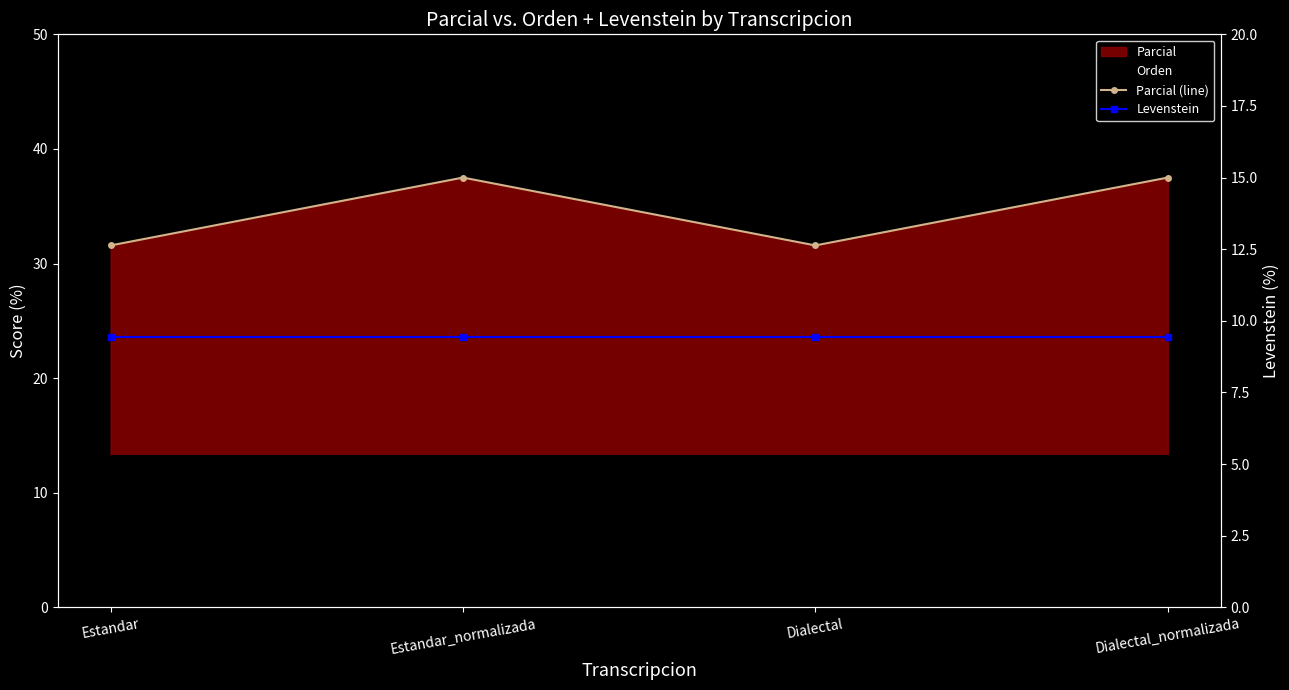

Which series has the largest total across all categories?

Parcial (line)